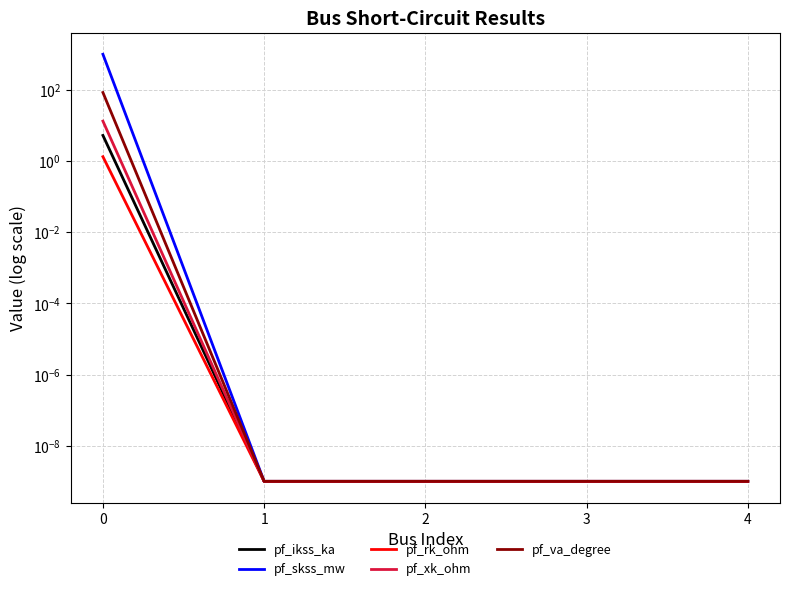

True or false: pf_va_degree has a value of 84.3 at 0.

True